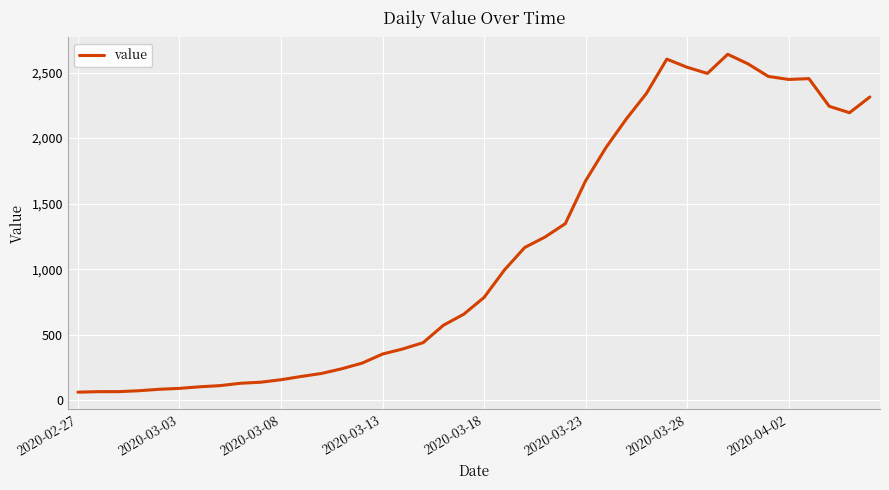

What is the smallest value displayed?

61